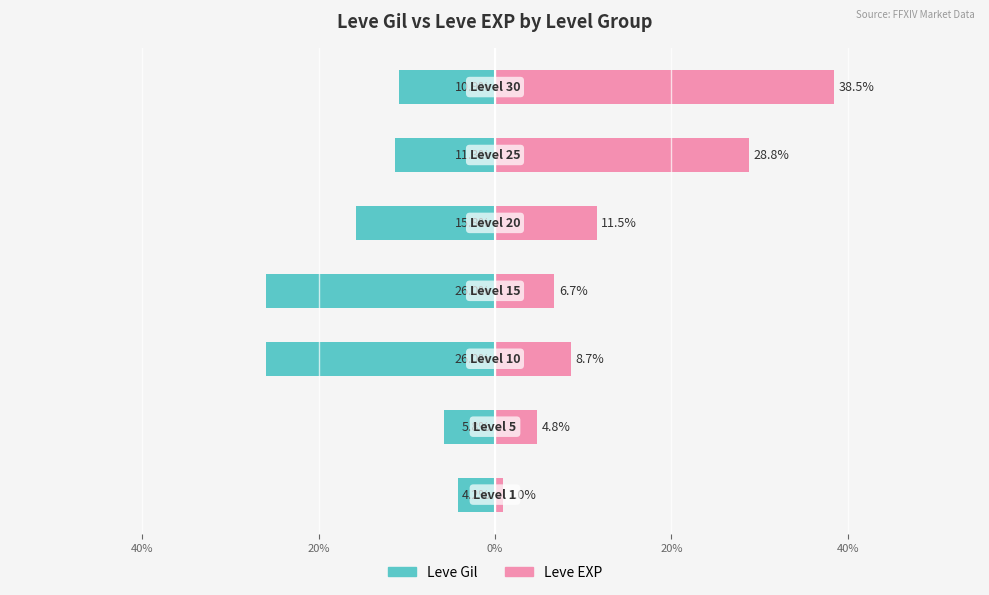

The Leve Gil series shows -16.8 at 20%. True or false?

False